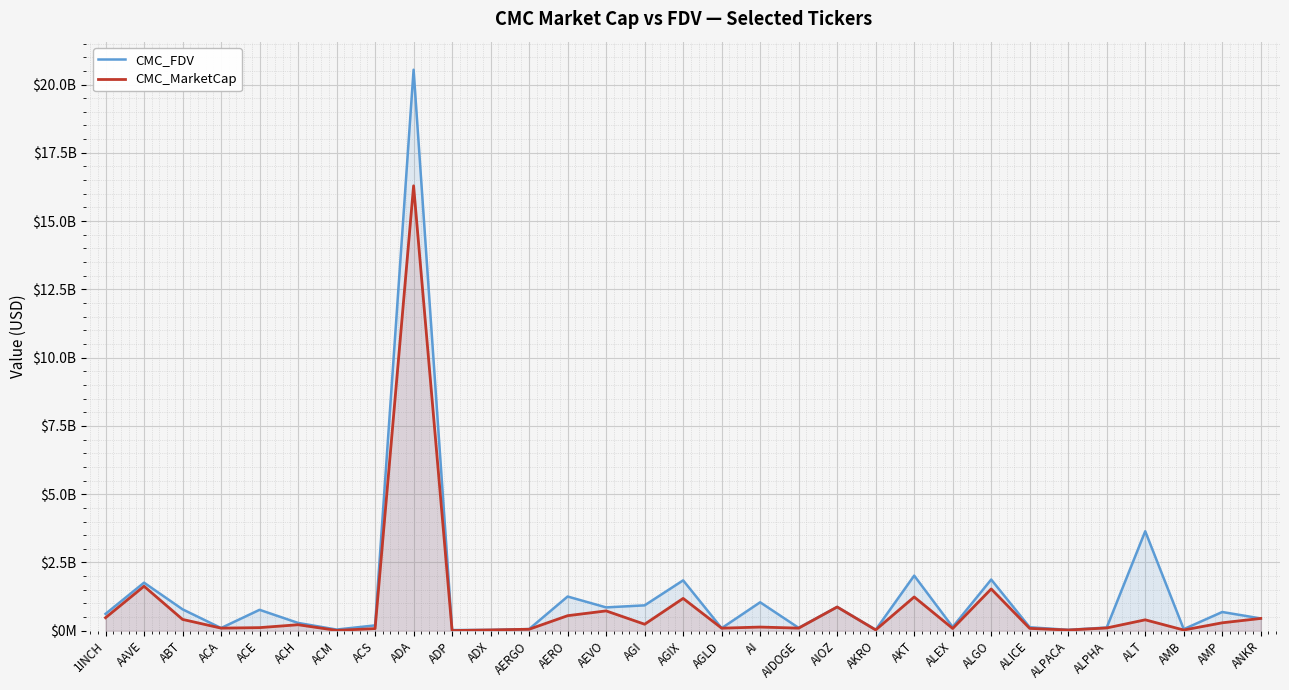

Count the number of data series in this chart.

2